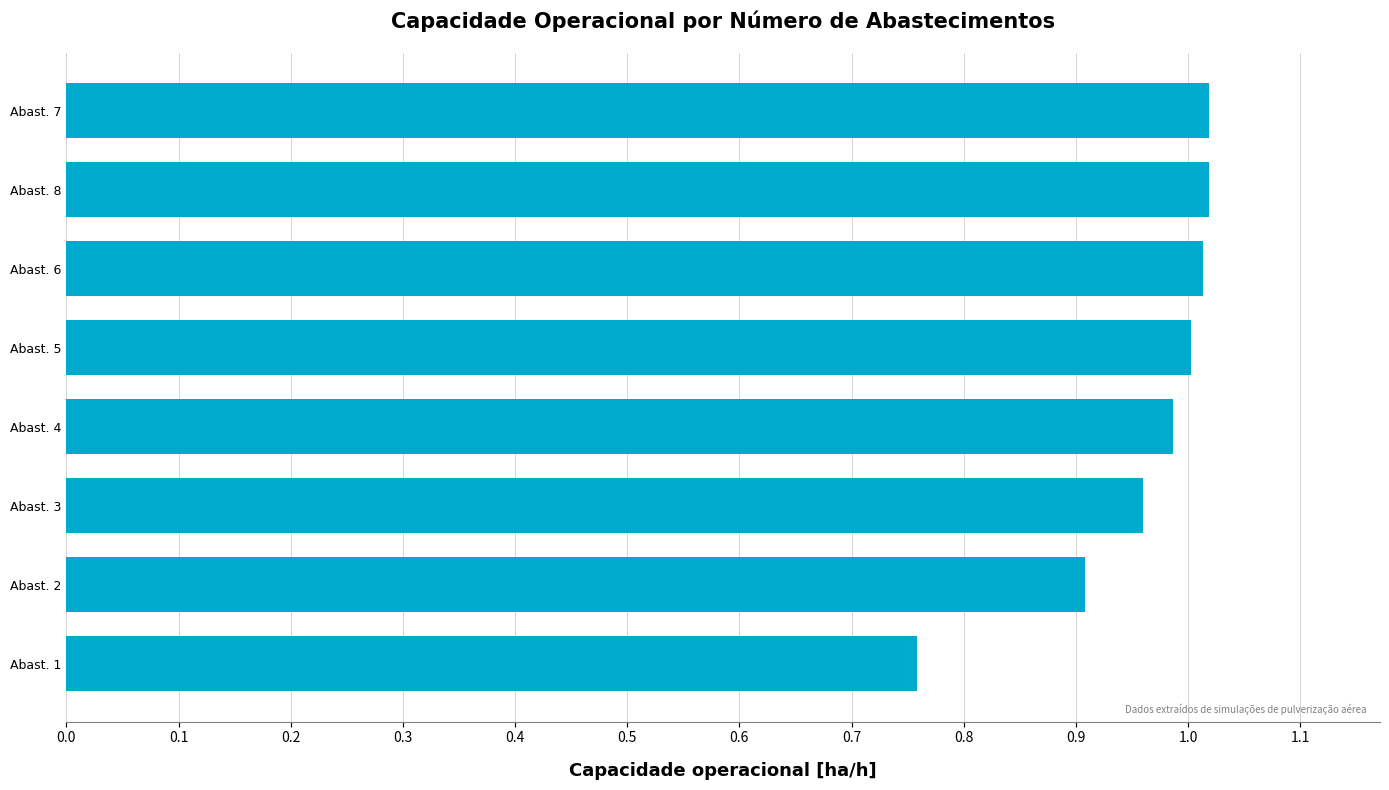

What is the value of the 7th bar from the top?

0.9